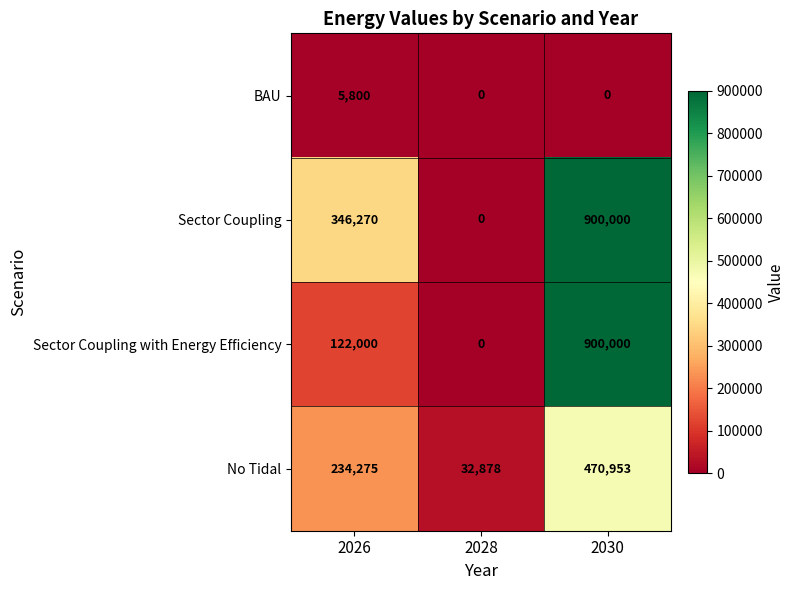

How many distinct data groups are displayed?

4